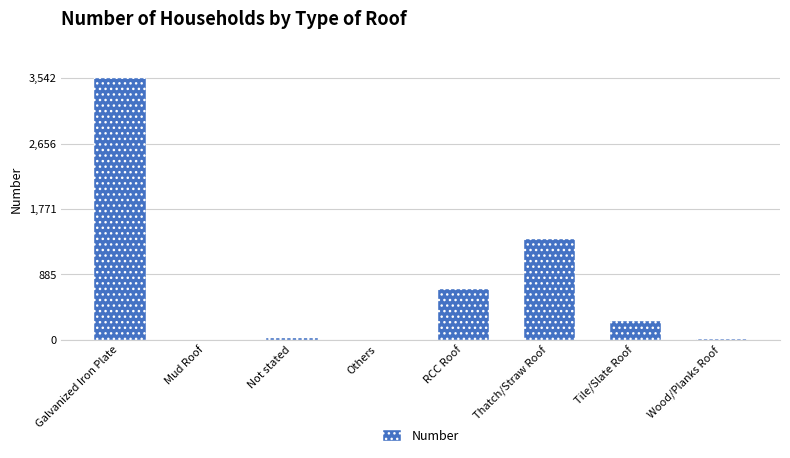

What is the maximum value shown in the chart?

3542